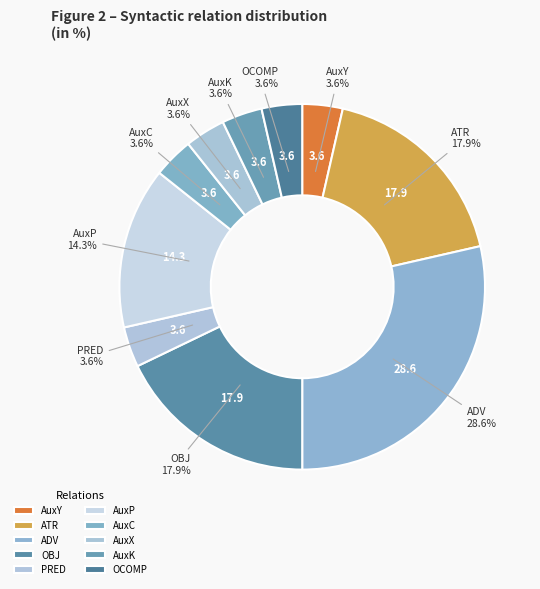

Is PRED the majority of the pie?

No